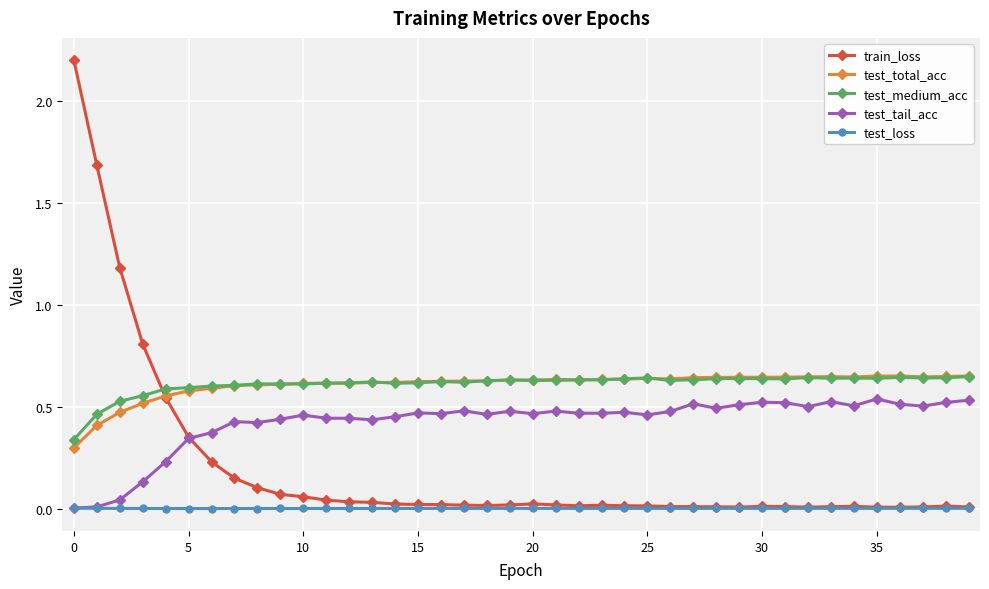

True or false: test_loss has more than 1 points higher than both neighbors.

True